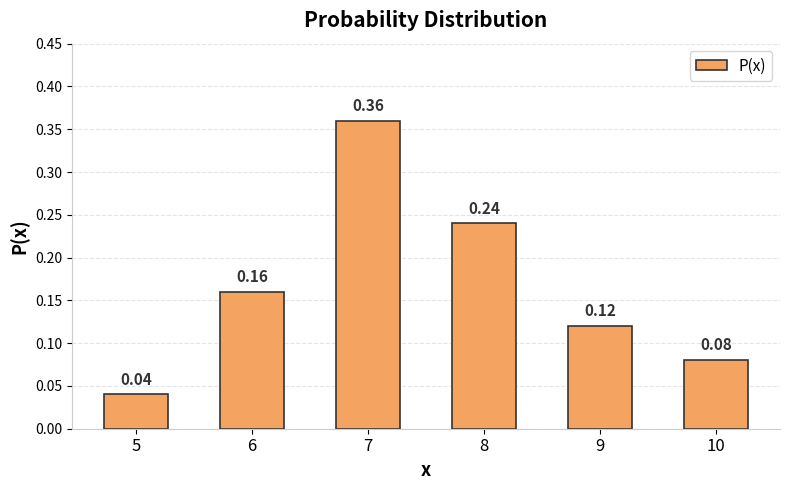

Rank the categories by value from lowest to highest.

5, 10, 9, 6, 8, 7